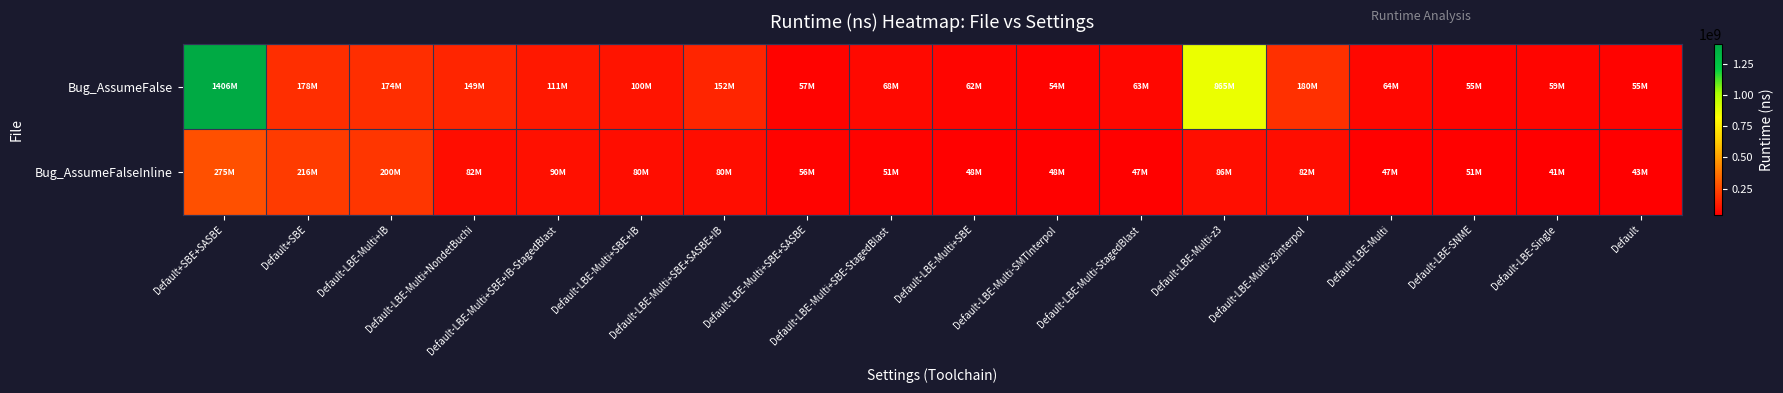

Reading left to right, extract all data points from this chart.

Bug_AssumeFalse: Default+SBE+SASBE=1405887172	Default+SBE=177899995	Default-LBE-Multi+IB=174425377	Default-LBE-Multi+NondetBuchi=148763442	Default-LBE-Multi+SBE+IB-StagedBlast=111243776	Default-LBE-Multi+SBE+IB=100113979	Default-LBE-Multi+SBE+SASBE+IB=152433759	Default-LBE-Multi+SBE+SASBE=56575323	Default-LBE-Multi+SBE-StagedBlast=67644805	Default-LBE-Multi+SBE=61935029	Default-LBE-Multi-SMTInterpol=54347715	Default-LBE-Multi-StagedBlast=62703459	Default-LBE-Multi-z3=865289334	Default-LBE-Multi-z3interpol=179947325	Default-LBE-Multi=63514188	Default-LBE-SNME=54939065	Default-LBE-Single=58956578	Default=55383063
Bug_AssumeFalseInline: Default+SBE+SASBE=274776550	Default+SBE=216130829	Default-LBE-Multi+IB=200044429	Default-LBE-Multi+NondetBuchi=81739638	Default-LBE-Multi+SBE+IB-StagedBlast=90195136	Default-LBE-Multi+SBE+IB=80329545	Default-LBE-Multi+SBE+SASBE+IB=79983055	Default-LBE-Multi+SBE+SASBE=55898579	Default-LBE-Multi+SBE-StagedBlast=51370154	Default-LBE-Multi+SBE=47927329	Default-LBE-Multi-SMTInterpol=47913155	Default-LBE-Multi-StagedBlast=47068133	Default-LBE-Multi-z3=86332167	Default-LBE-Multi-z3interpol=81608020	Default-LBE-Multi=46523720	Default-LBE-SNME=51285515	Default-LBE-Single=40684240	Default=42652649